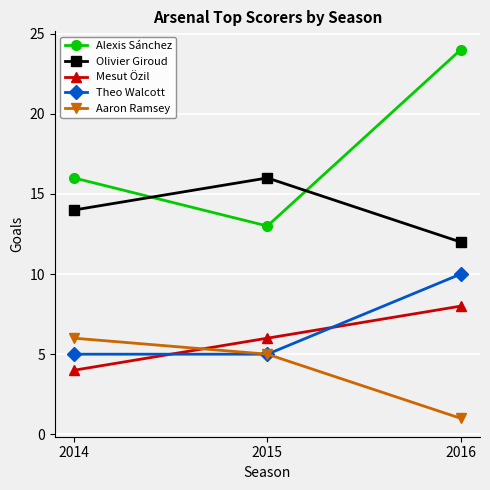

What is the total value across all series at 2016?

55